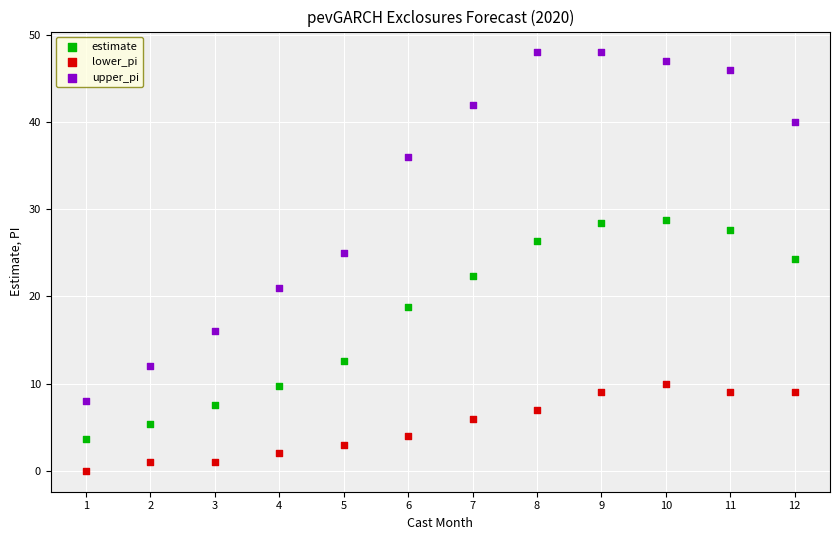

What is the X range (max minus min) for the scatter plot?

11.0